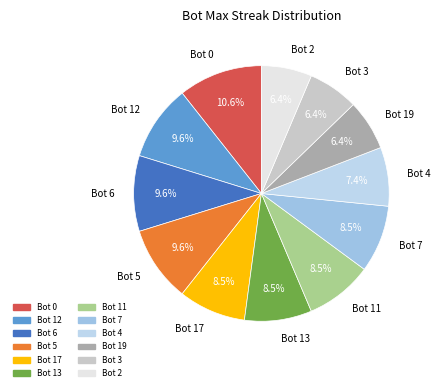

Is it true that Bot 6 is 10% of the pie?

True